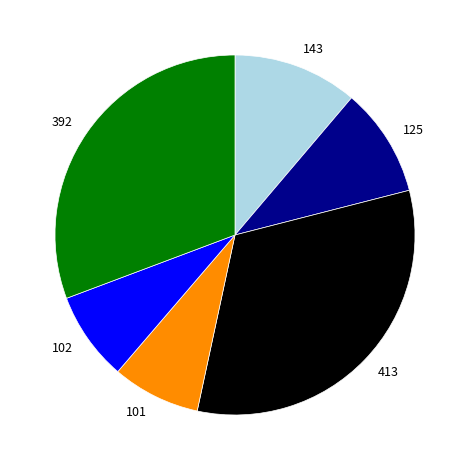

Which has a higher value, 101 or 143?

143